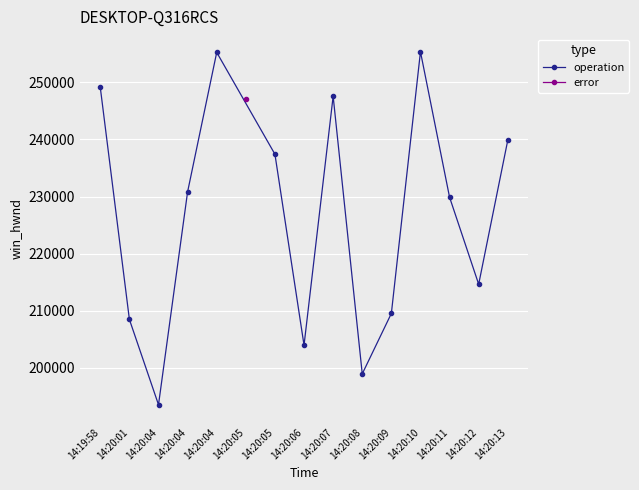

What is the label of the 14th point from the left?

14:20:12